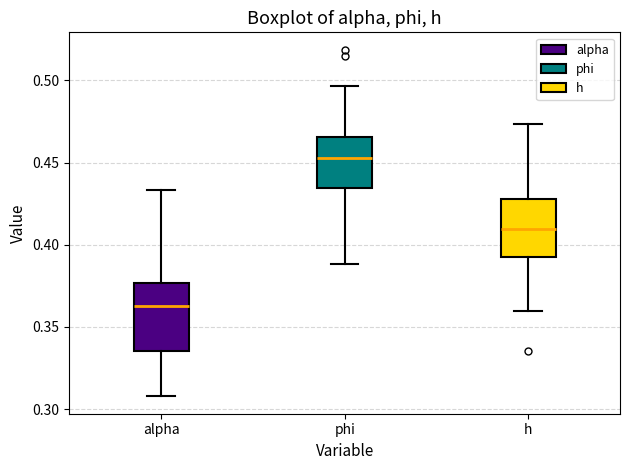

Reading left to right, transcribe this box plot: for each box, give where its median line is, the range the box spans, and where its two whiskers end, as read against the y-axis. The values are not printed on the chart, so give them approximately, as read against the axis.

alpha: median 0.365, box 0.335 to 0.375, whiskers 0.310 to 0.435
phi: median 0.455, box 0.435 to 0.465, whiskers 0.390 to 0.495
h: median 0.410, box 0.395 to 0.430, whiskers 0.360 to 0.475